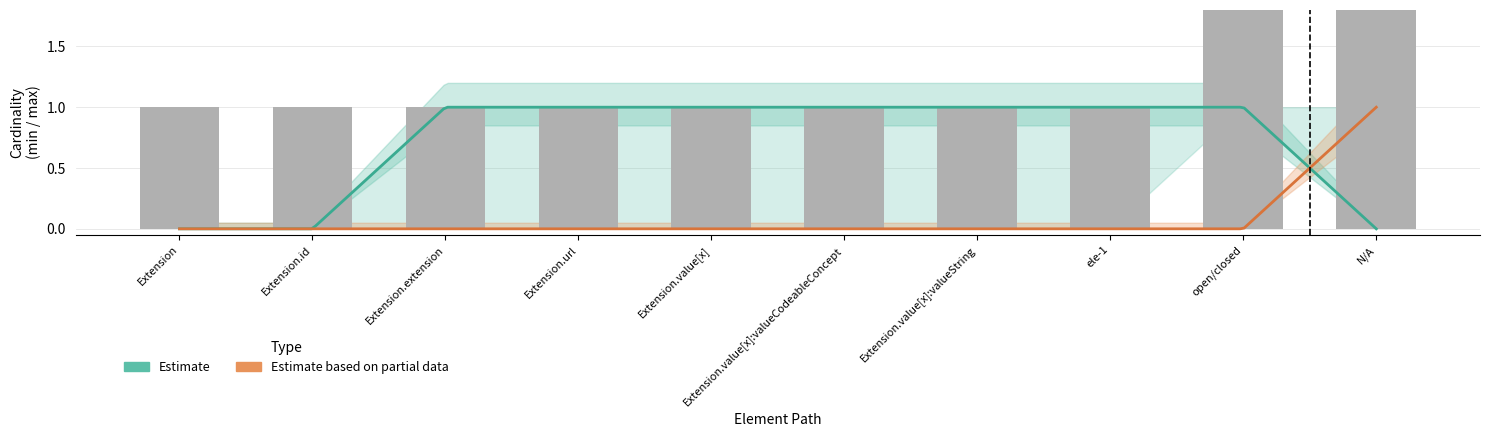

What value does the estimate series have at Extension.value[x]:valueString?

1